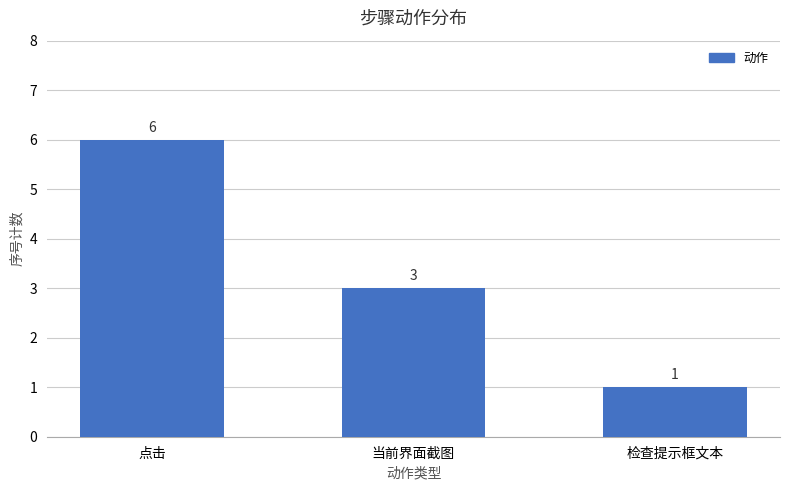

The chart shows a value of 3 at 当前界面截图. True or false?

True